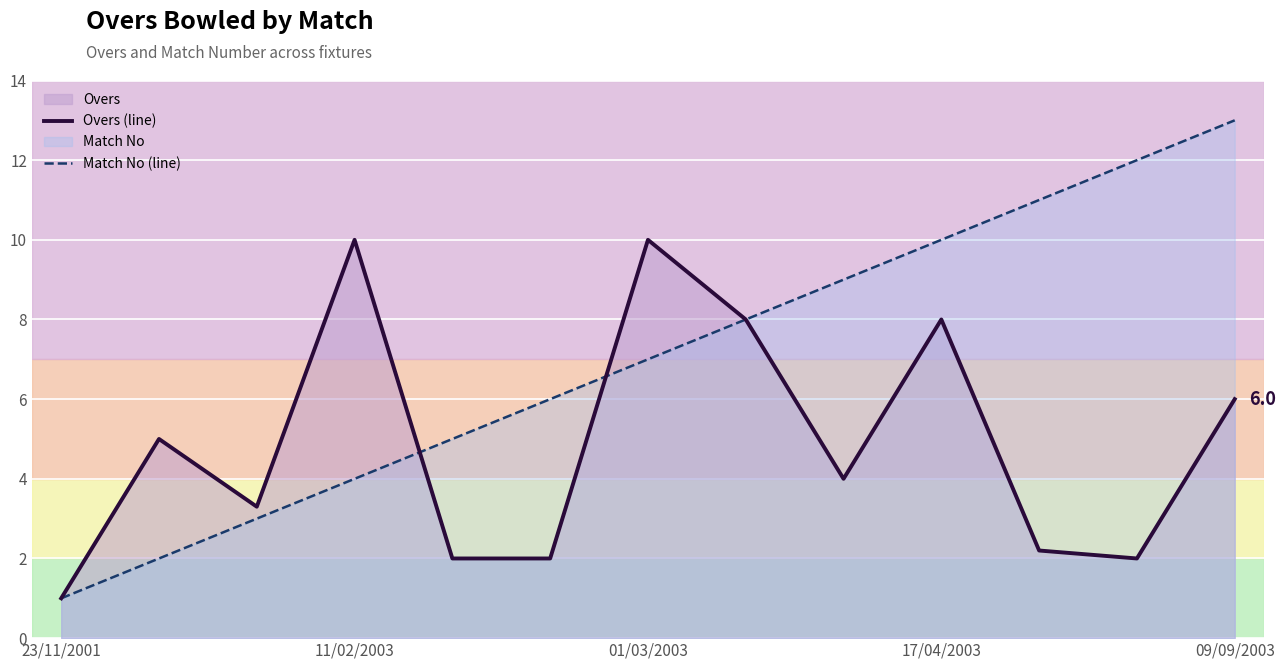

How many distinct data groups are displayed?

2